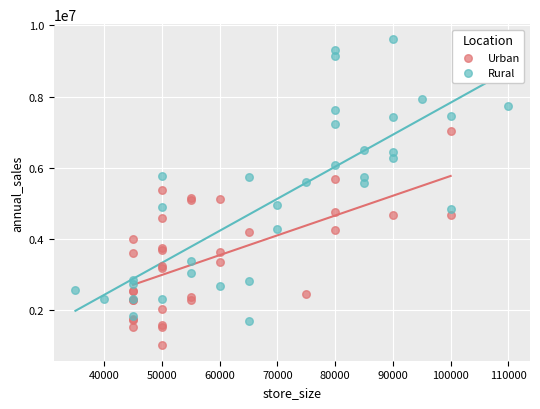

Which series has the largest Y range (max minus min)?

Rural